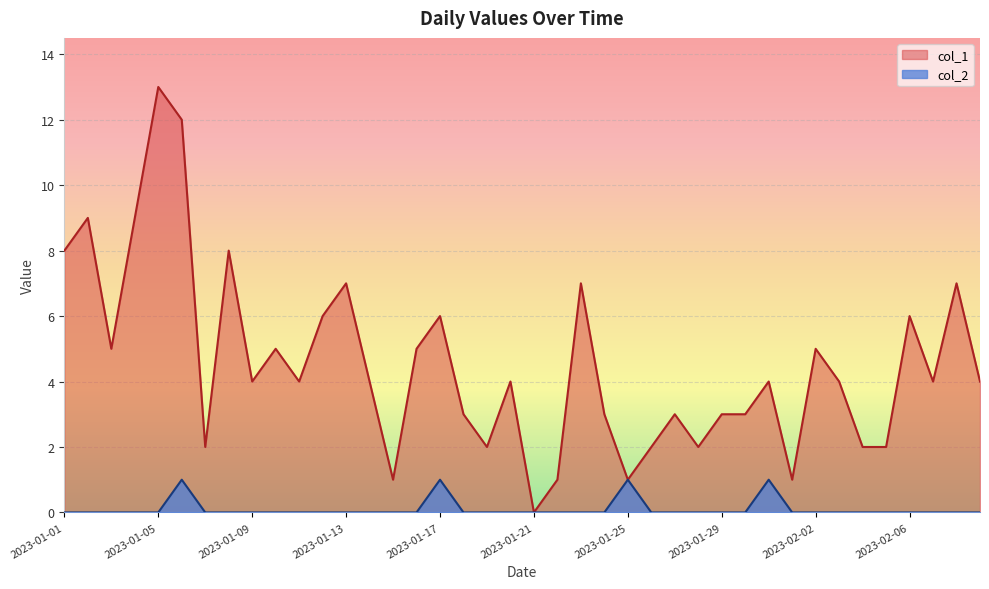

What are all the series names shown in the legend?

col_1, col_2